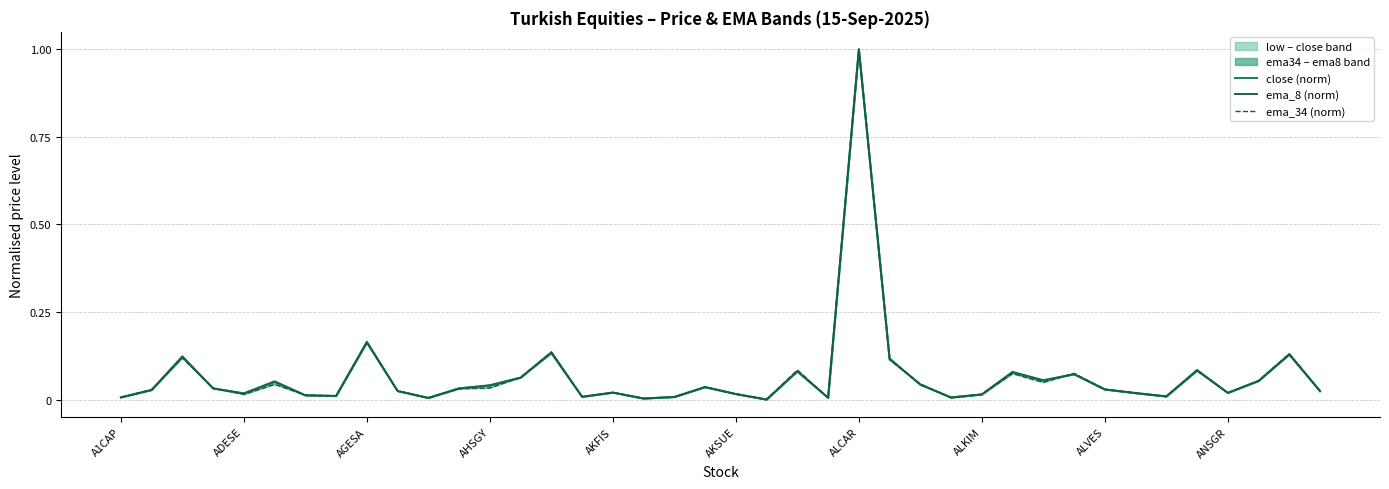

List the series in order of their peak value, highest first.

close (norm), ema_8 (norm), ema_34 (norm)